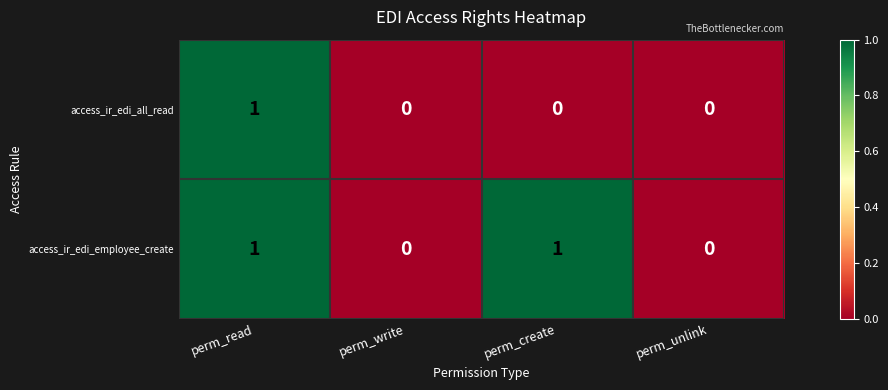

Reading right to left, list all the values displayed in this chart.

access_ir_edi_all_read: perm_unlink=0	perm_create=0	perm_write=0	perm_read=1
access_ir_edi_employee_create: perm_unlink=0	perm_create=1	perm_write=0	perm_read=1